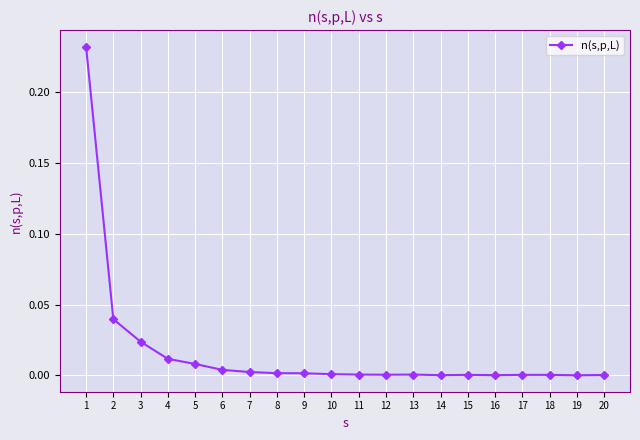

What is the sum of all values?

0.3